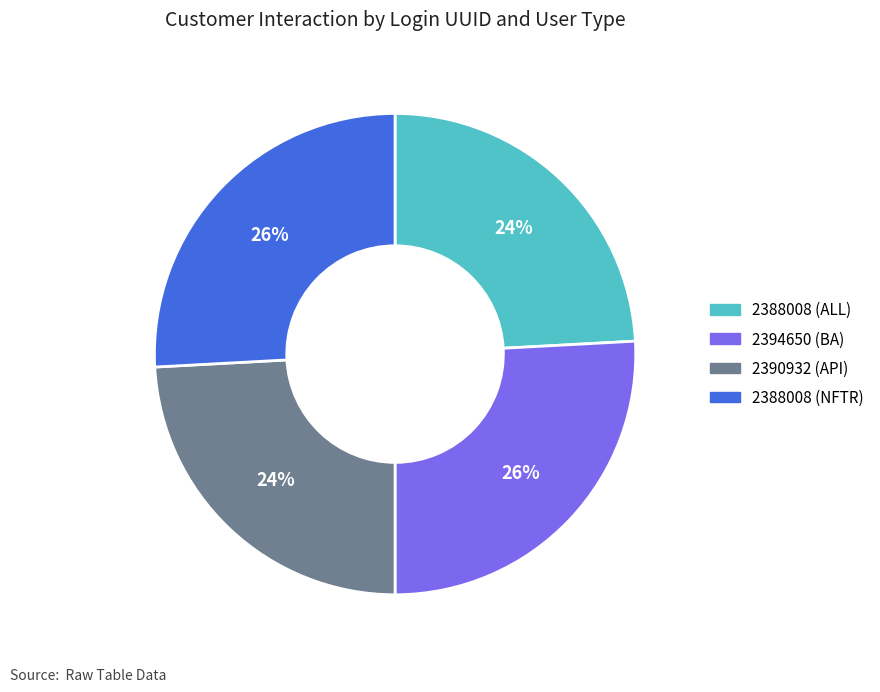

Is there a majority slice in this chart?

No